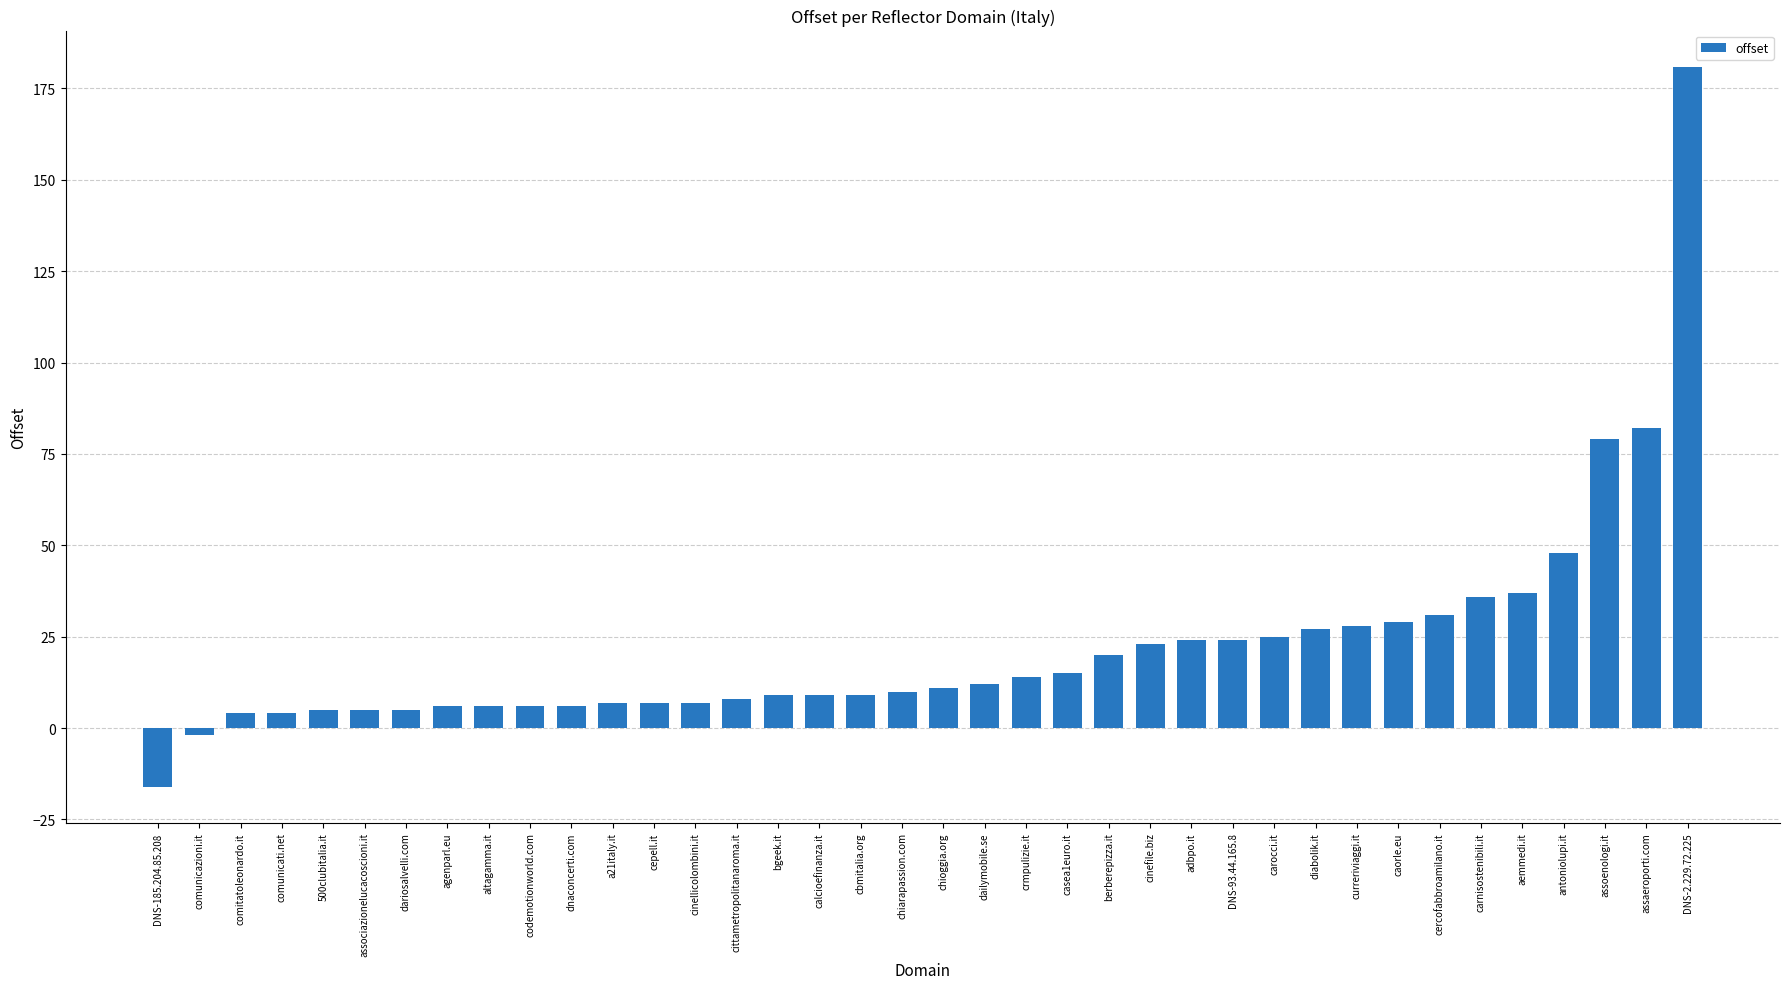

Which has a higher value, berberepizza.it or cittametropolitanaroma.it?

berberepizza.it